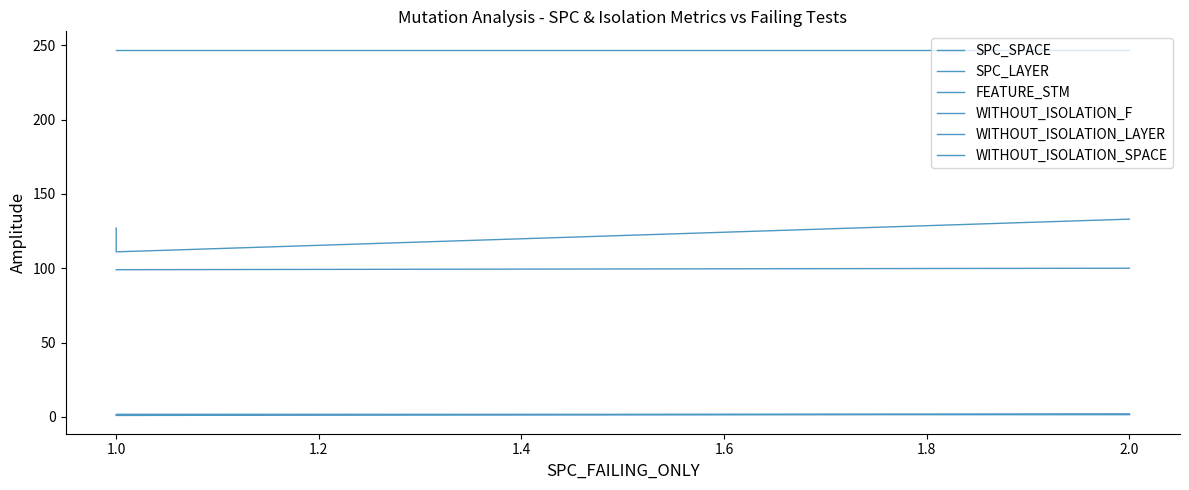

What is the total value across all series at 1.0?

462